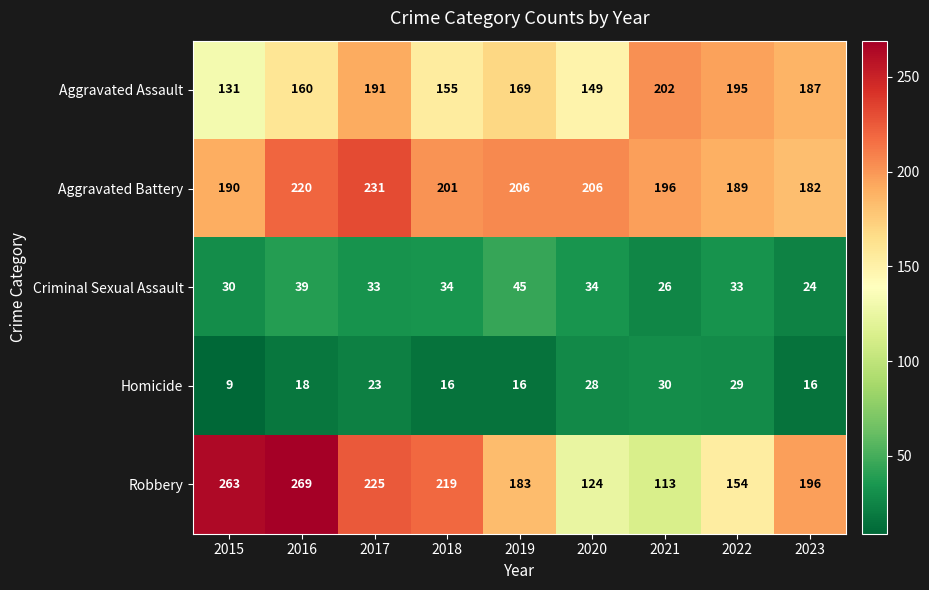

At which label does Criminal Sexual Assault first exceed 33?

2016